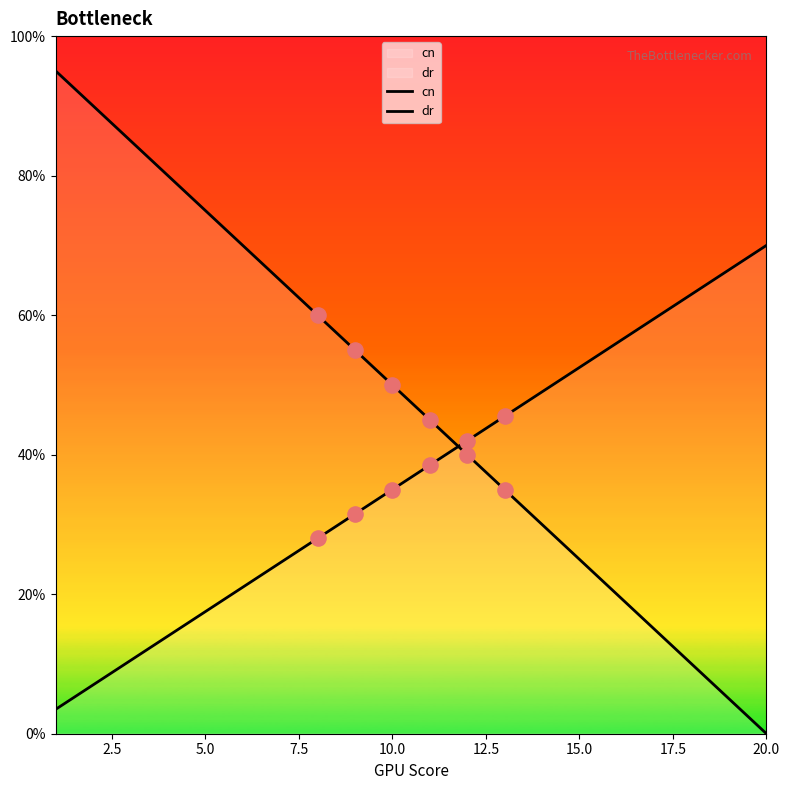

What are all the series names shown in the legend?

cn, dr